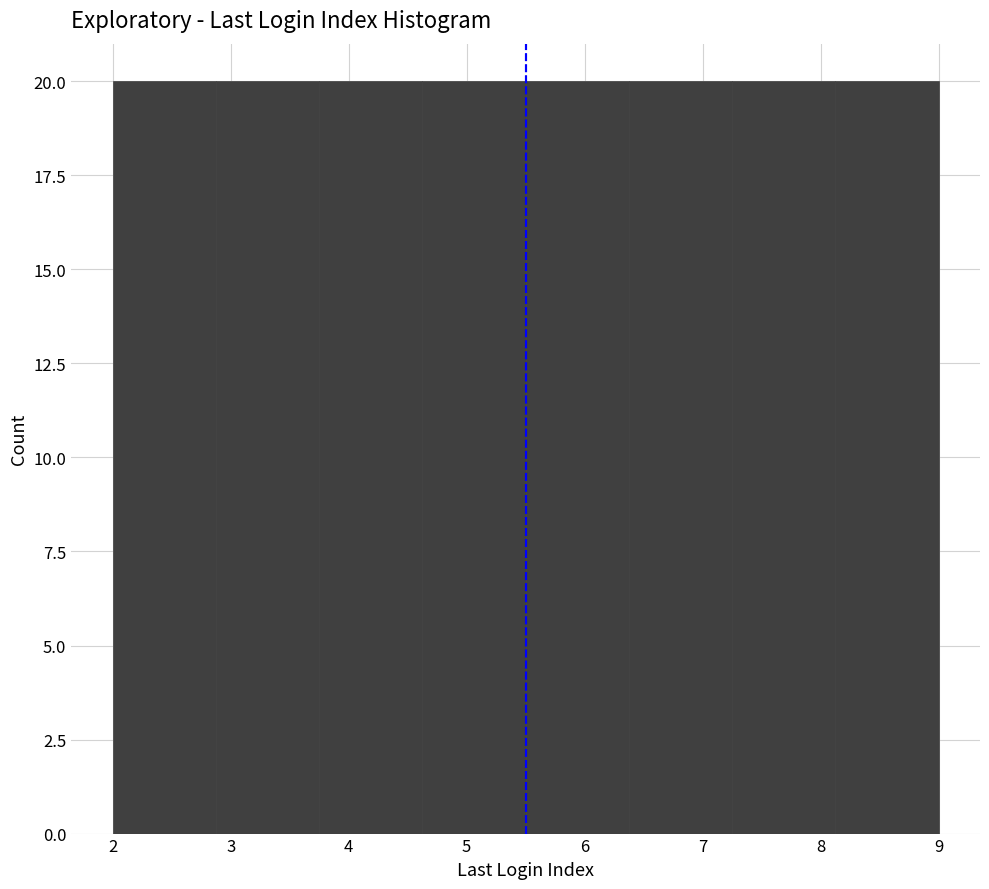

Reading left to right, transcribe this chart: for each bar, give the range it covers on the x-axis and its height. Neither the bar edges nor the heights are printed on the chart, so give them approximately, as read against the axes.

2.0 to 2.9: 20
2.9 to 3.8: 20
3.8 to 4.6: 20
4.6 to 5.5: 20
5.5 to 6.4: 20
6.4 to 7.3: 20
7.3 to 8.1: 20
8.1 to 9.0: 20